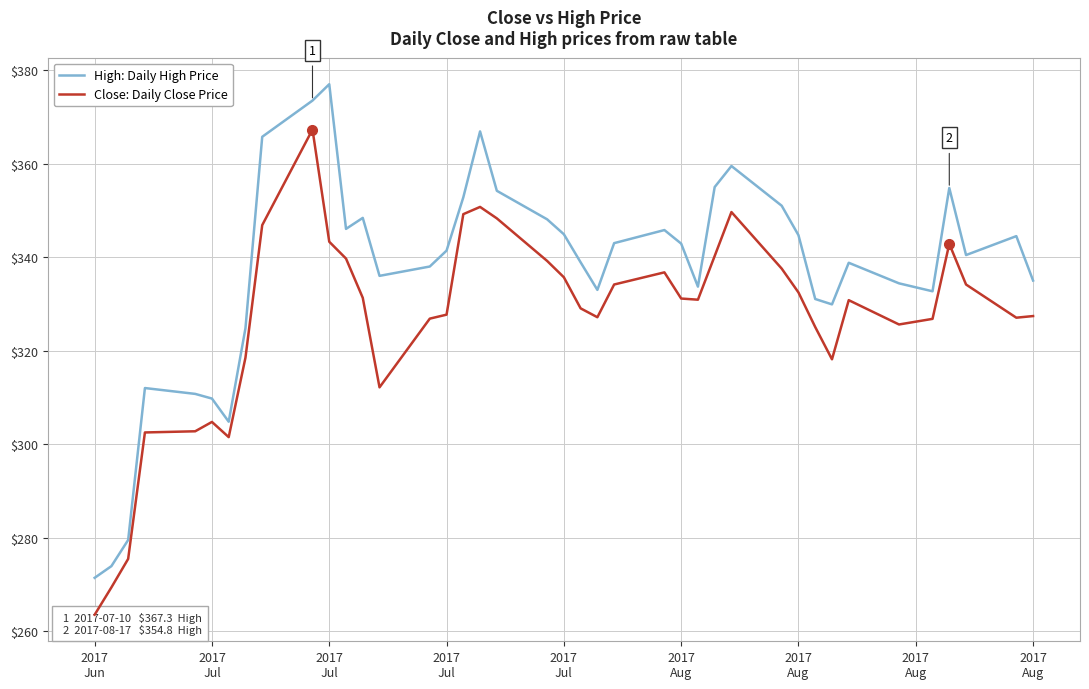

How many values in the Close: Daily Close Price series exceed 330?

21